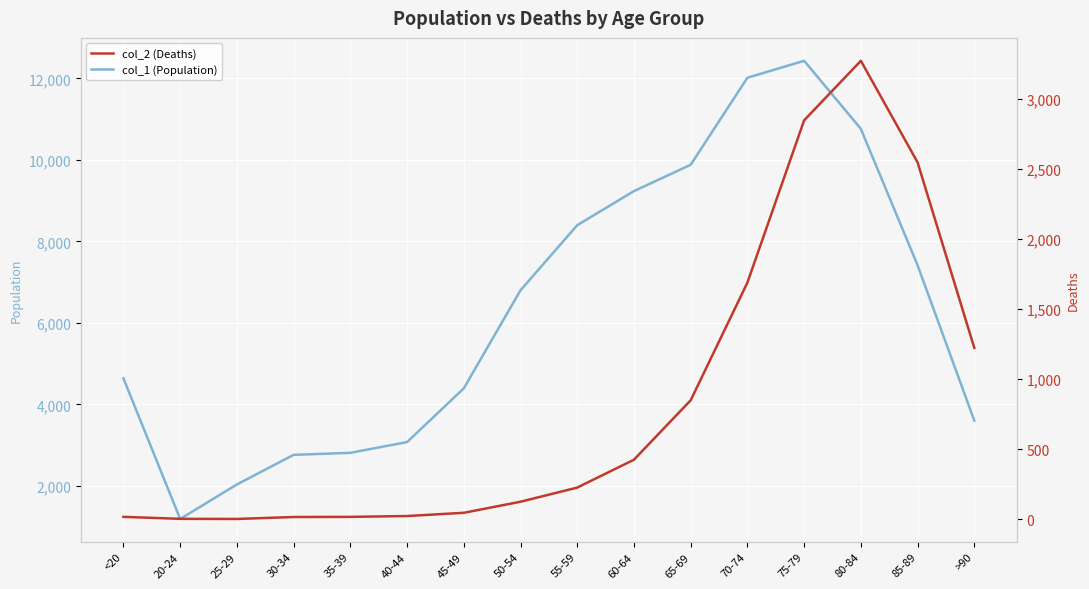

What is the greatest value displayed?

12434